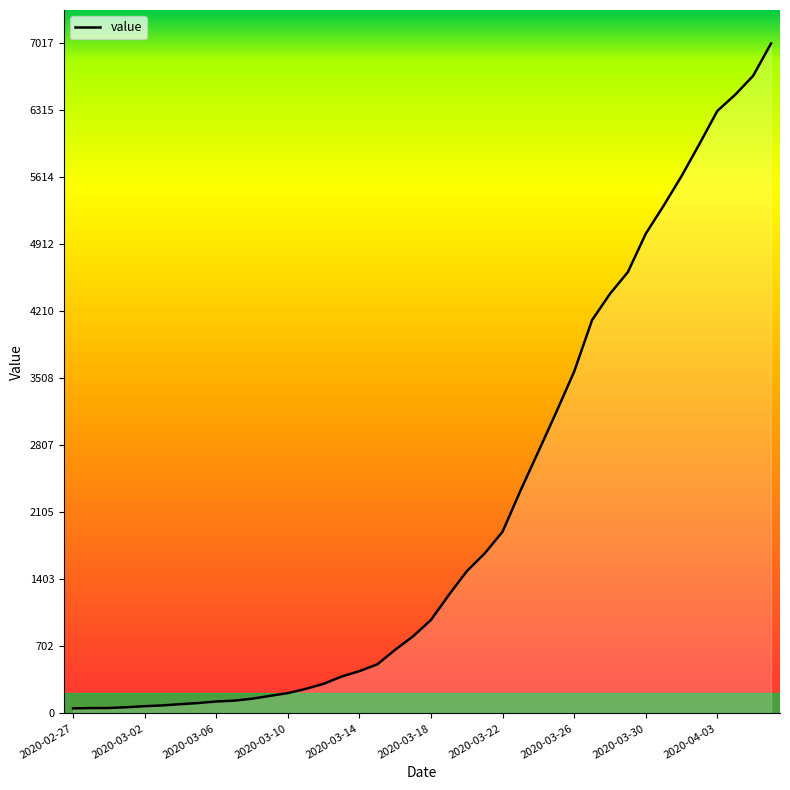

What is the maximum value shown in the chart?

7017